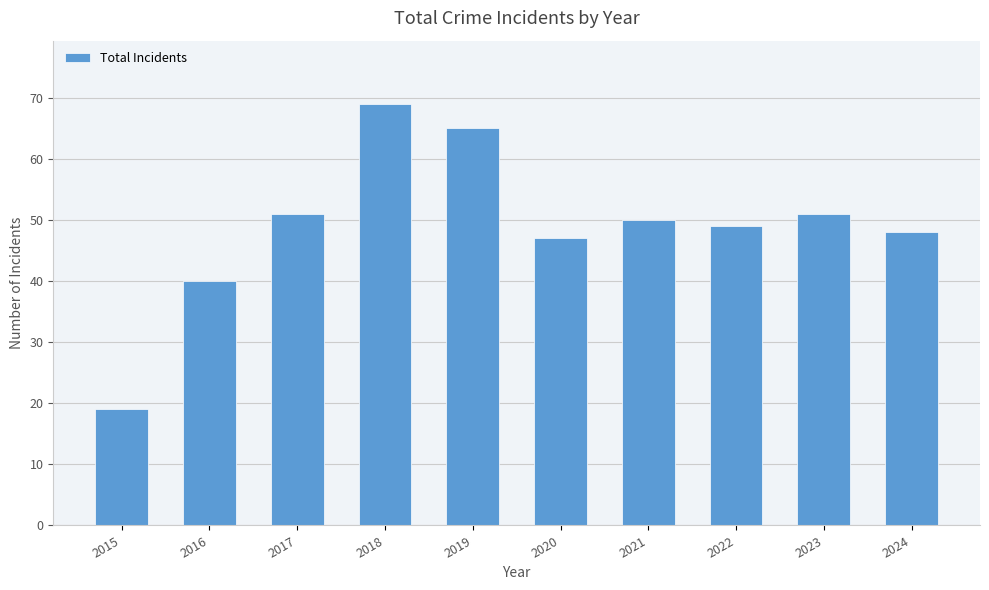

True or false: the data shows 48 at 2024.

True